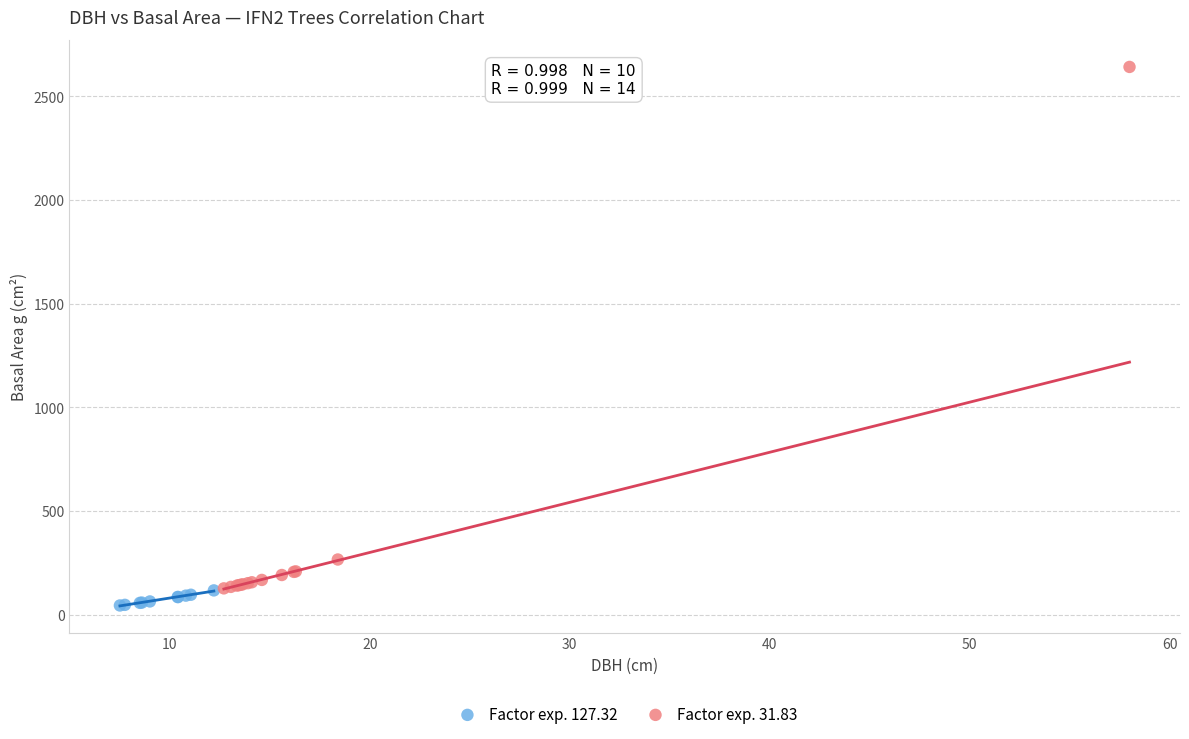

Which series contains the lowest Y value?

Factor exp. 127.32